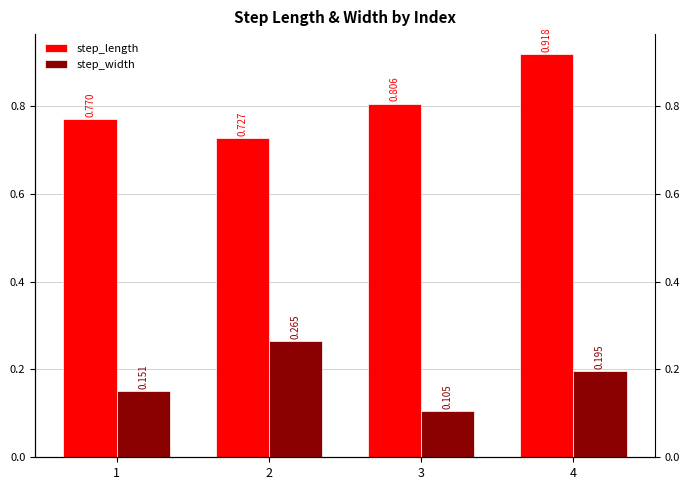

What is the sum of the step_width values at 4 and 2?

0.5